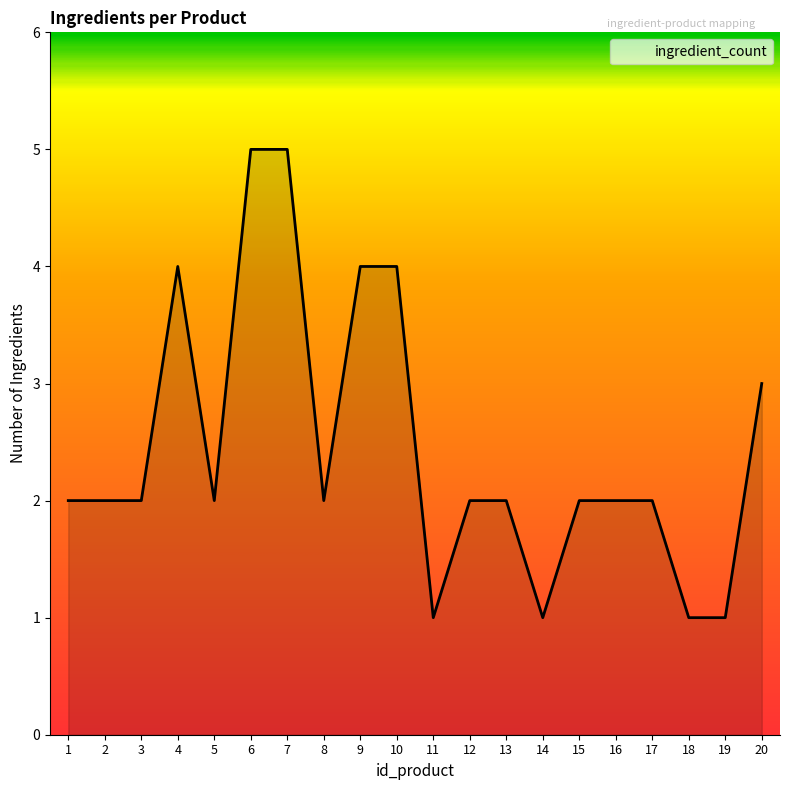

How many lines are shown in the chart?

1